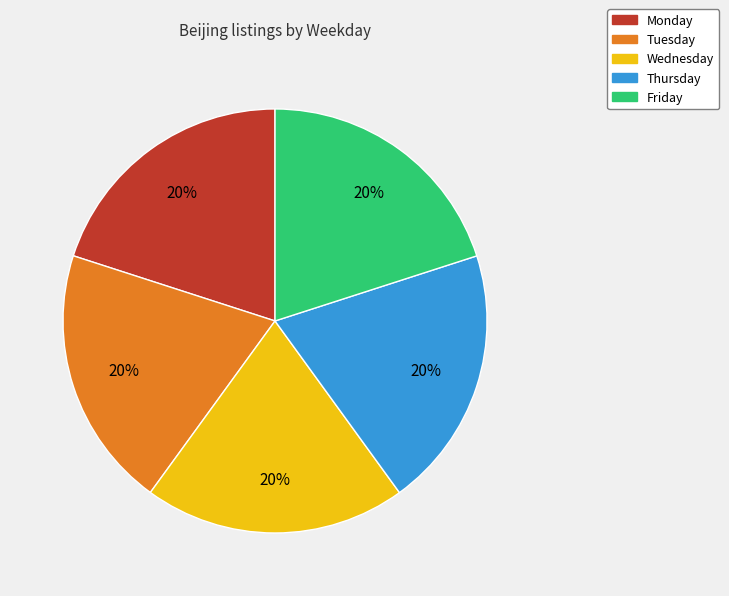

To the nearest percent, what percentage of the pie is Tuesday?

20%